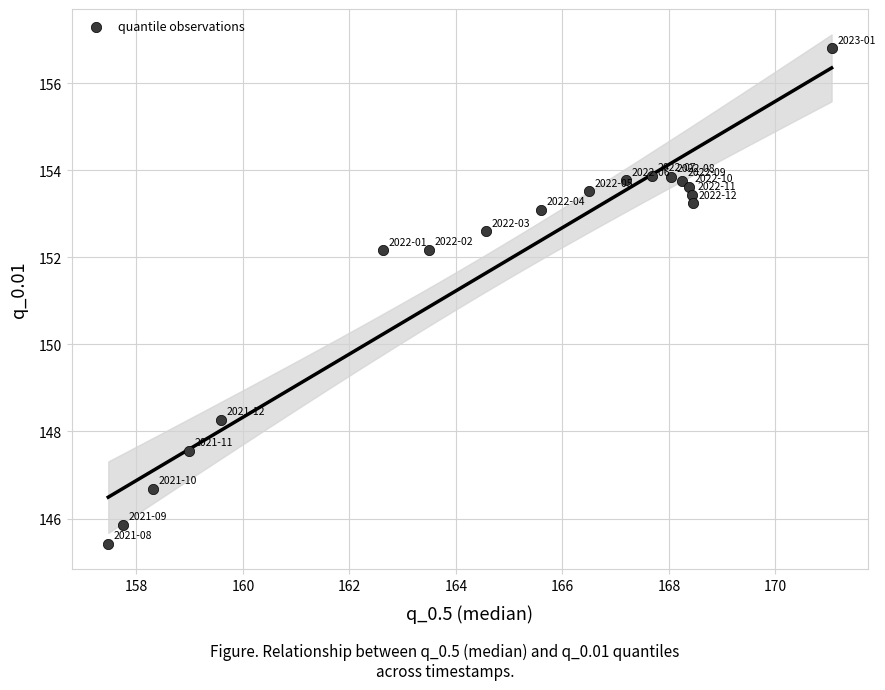

What is the range of X values (max minus min)?

13.6